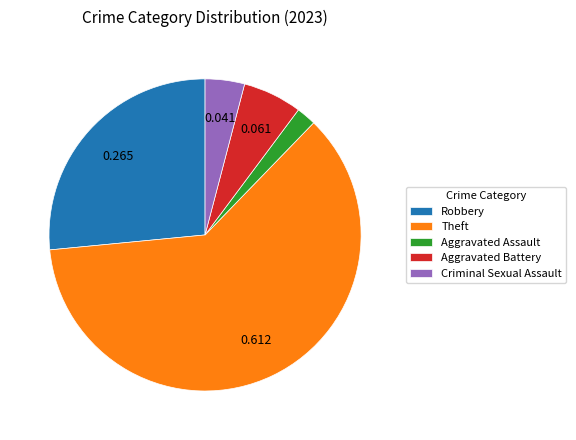

Which category has the smallest portion of the pie?

Aggravated Assault